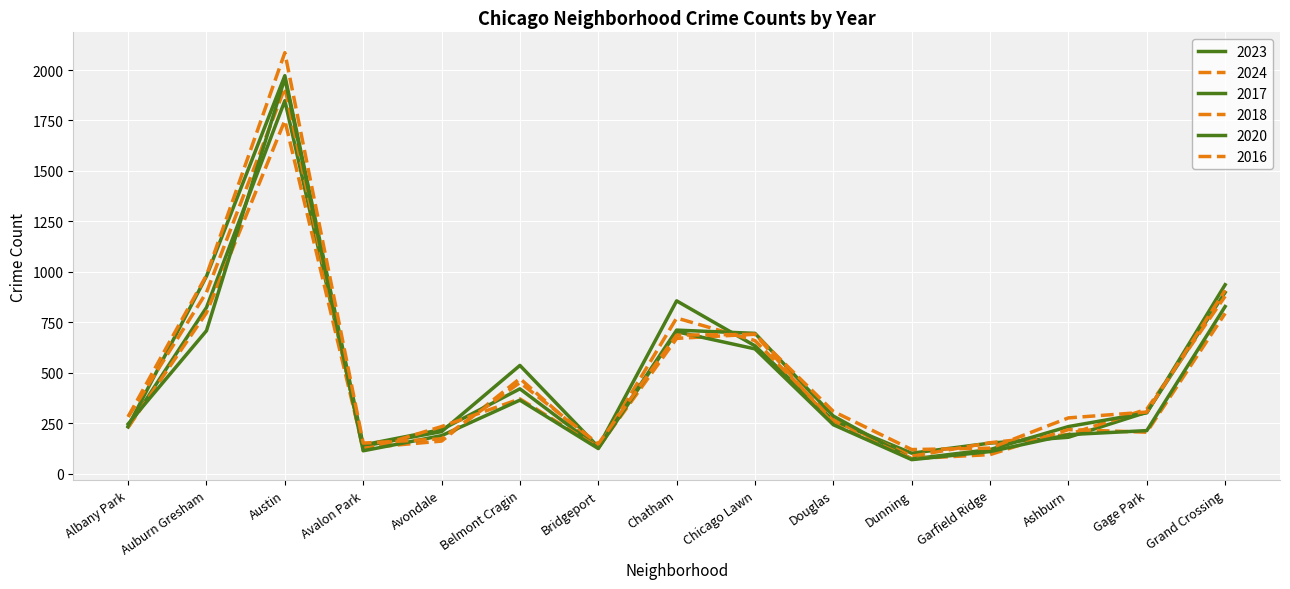

Between Avalon Park and Avondale, which series saw the biggest shift?

2018